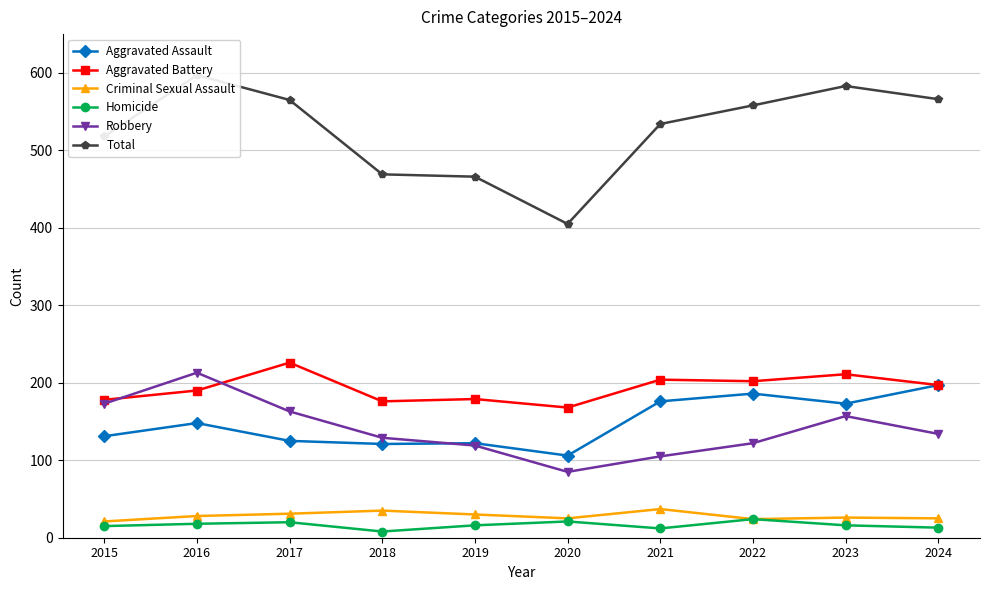

Rank the categories by Homicide value from highest to lowest.

2022, 2020, 2017, 2016, 2019, 2023, 2015, 2024, 2021, 2018